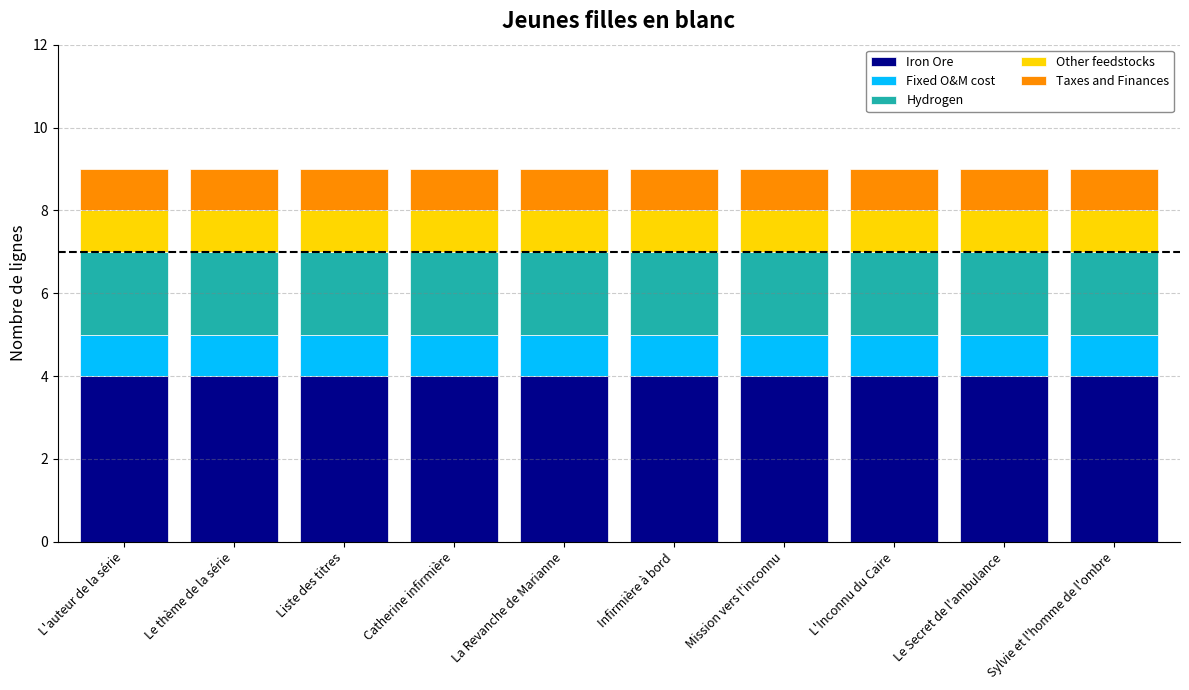

What is the total value across all series at La Revanche de Marianne?

9